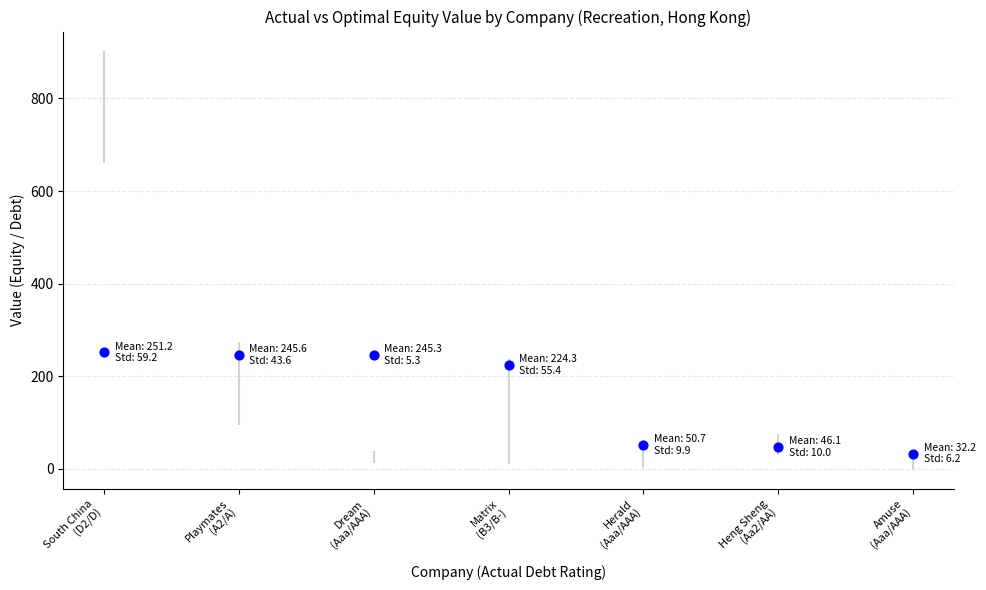

At which category is the sum across all series the highest?

South China
(D2/D)